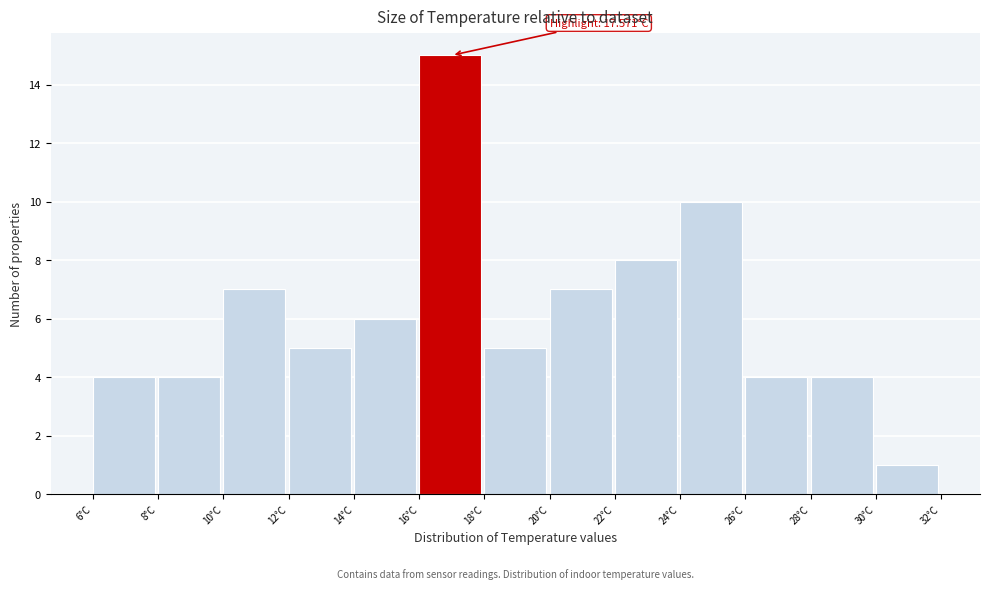

Which range on the x-axis has the tallest bar?

16 to 18